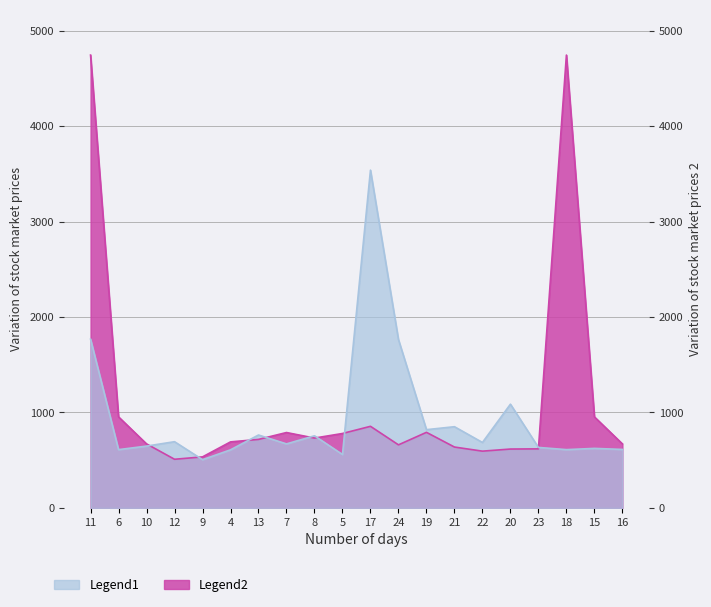

Reading left to right, extract all data points from this chart.

Legend1: 1768	611	648	694	506	609	764	671	756	560	3538	1764	820	851	686	1087	634	611	624	613
Legend2: 4743	954	671	510	535	692	718	790	732	780	855	661	792	638	595	617	619	4743	954	671